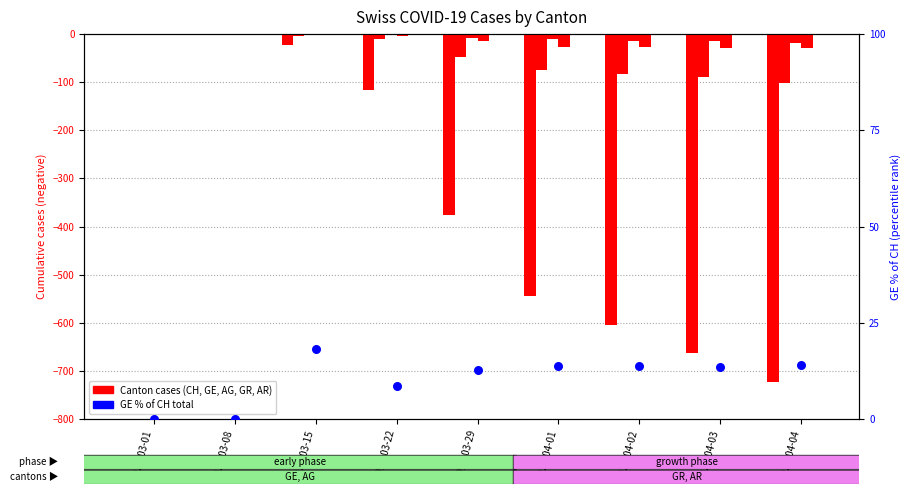

Which series reaches the maximum Y coordinate?

GE_pc